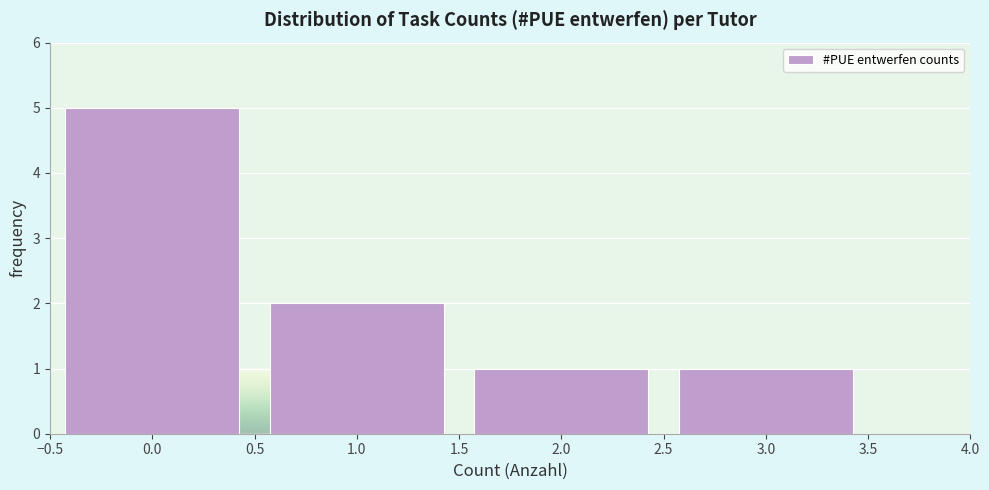

Which range on the x-axis has the tallest bar?

-0.5 to 0.5